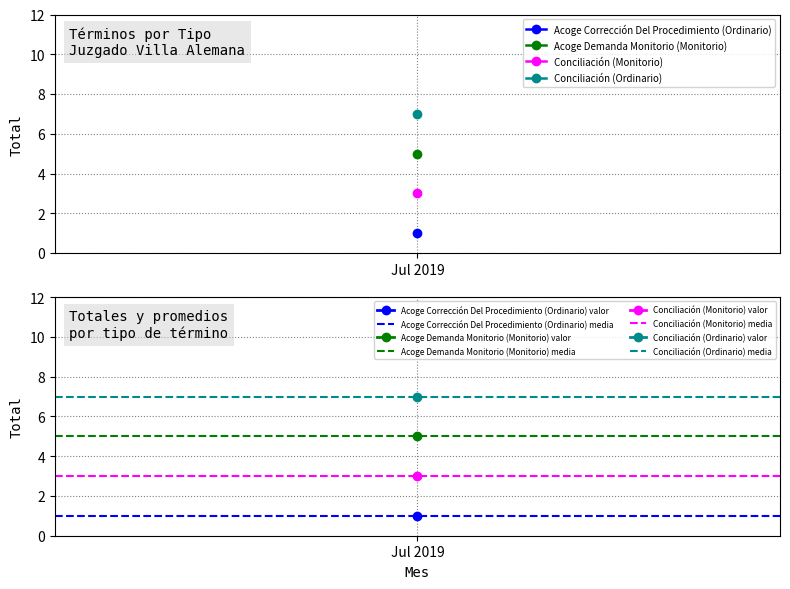

Between Jul 2019 and 1, which is larger?

Jul 2019